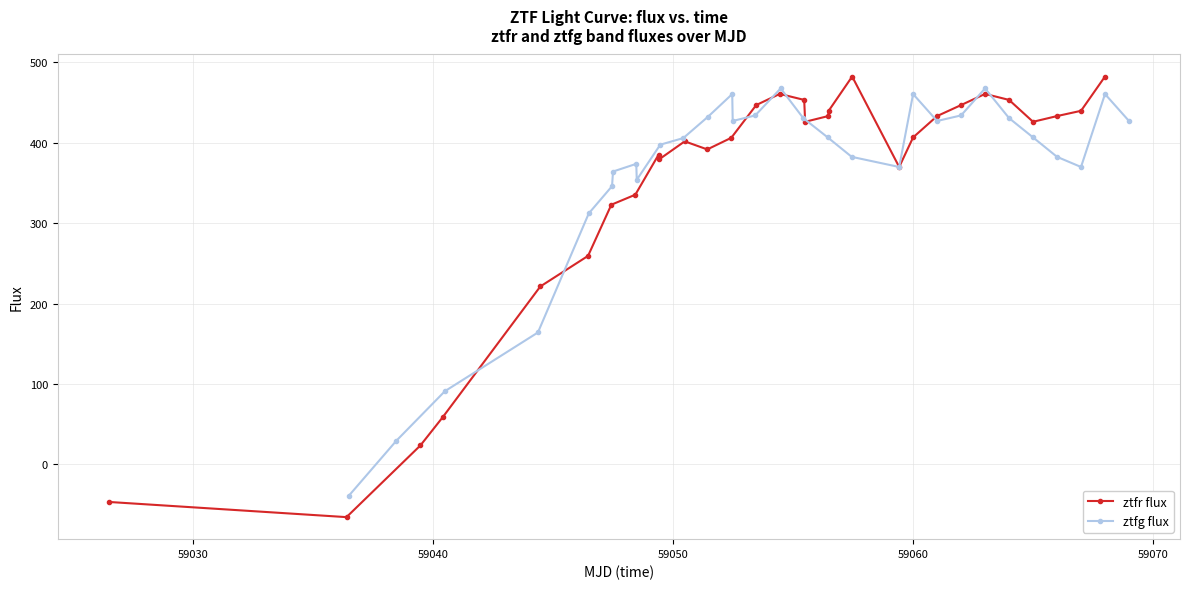

Rank the series by their average value, from highest to lowest.

ztfg flux, ztfr flux